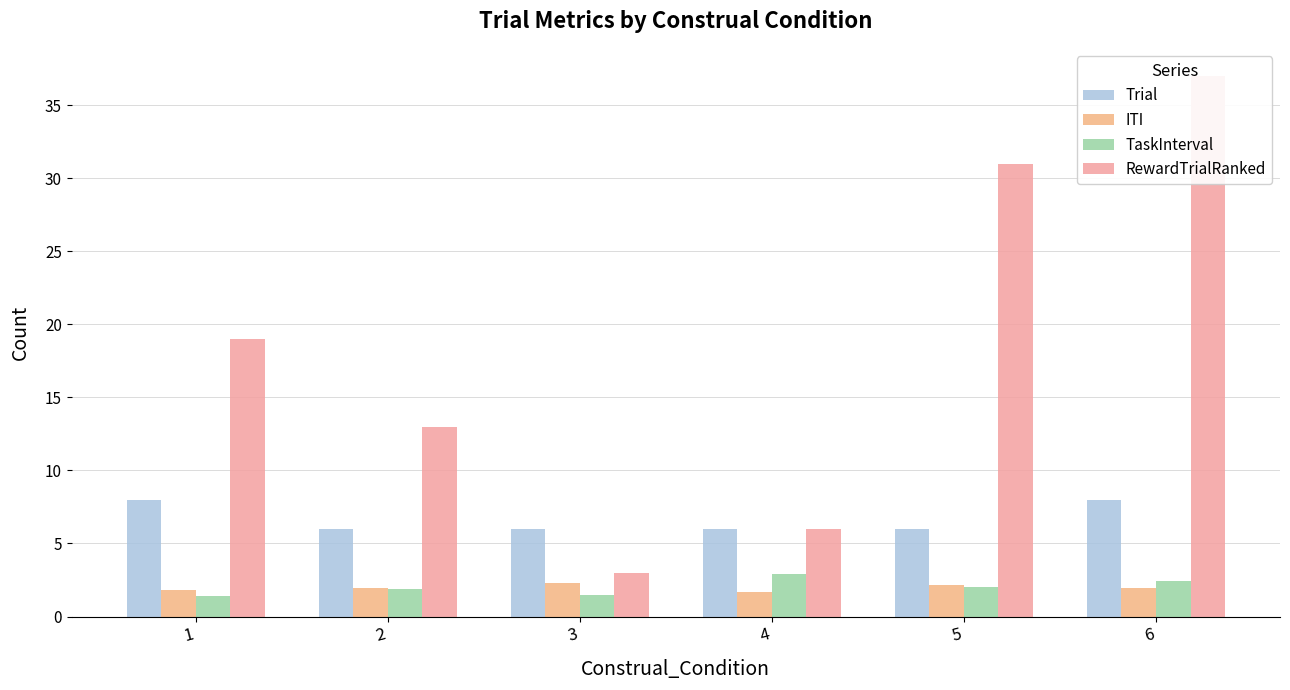

Is it true that ITI equals 0.9 at 2?

False